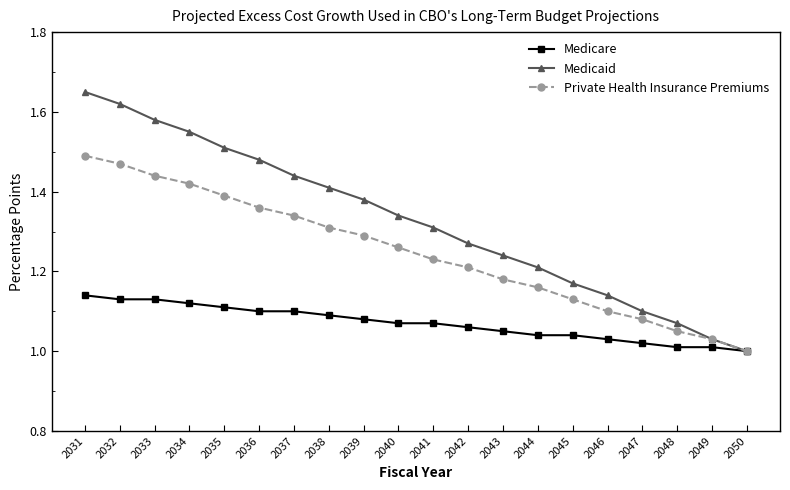

Rank the series at 2048 from lowest to highest value.

Medicare, Private Health Insurance Premiums, Medicaid